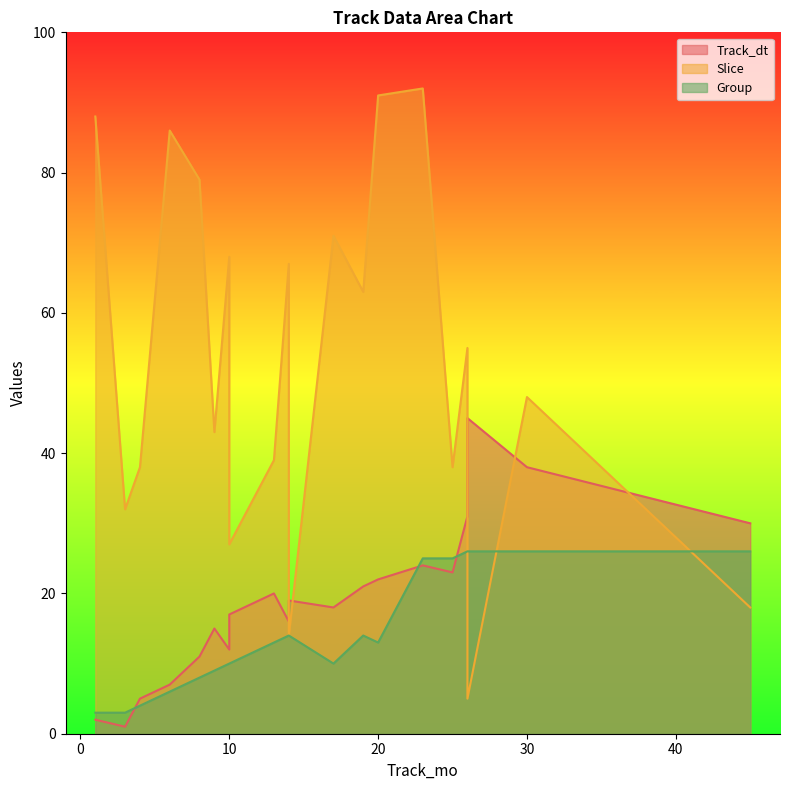

True or false: Group has a value of 13 at 20.

True